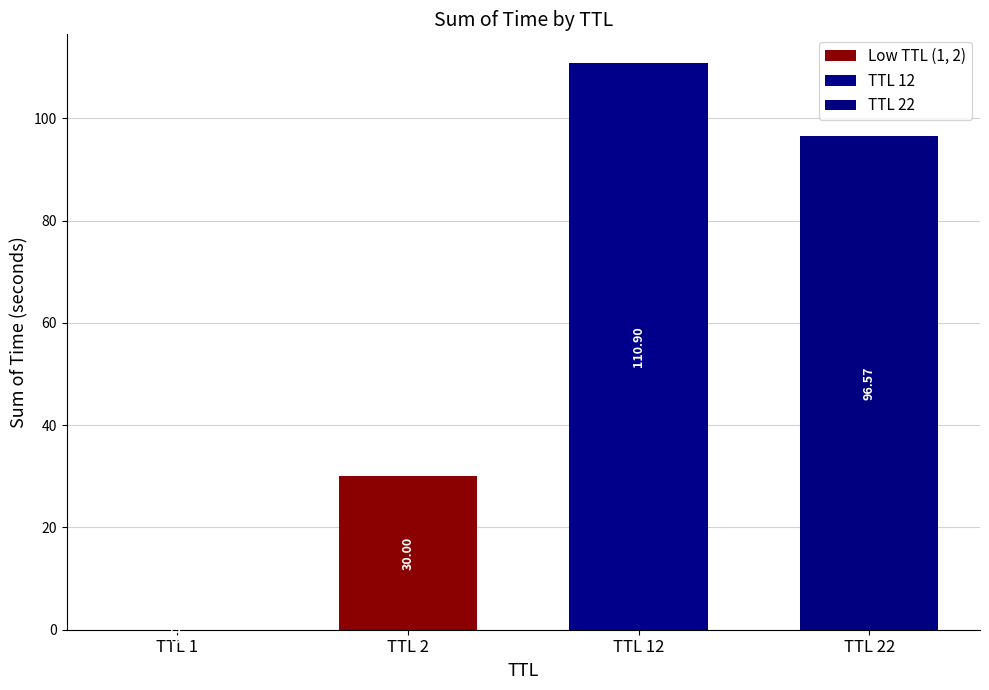

Does the chart contain stacked bars?

No